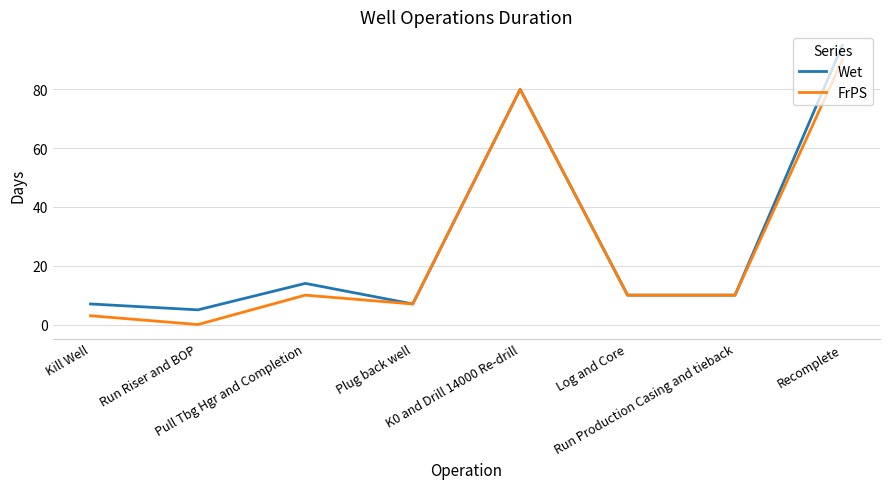

List the series in order of their overall mean, lowest first.

FrPS, Wet